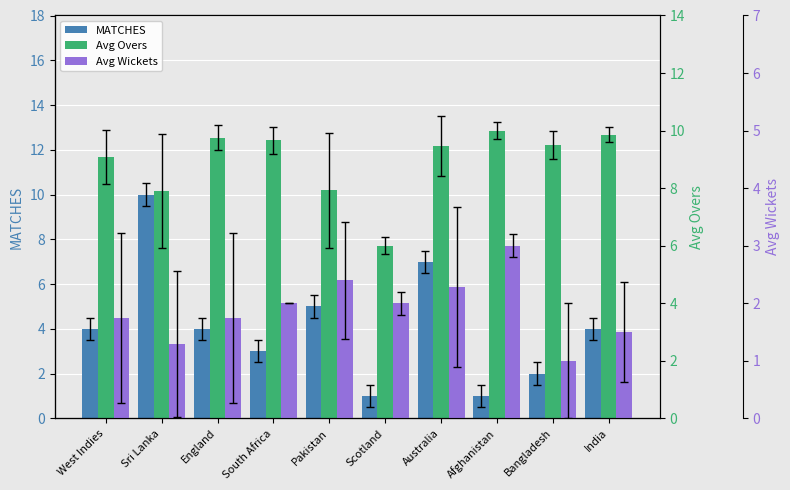

What is the difference between the maximum and minimum values in the Avg Overs series?

4.0